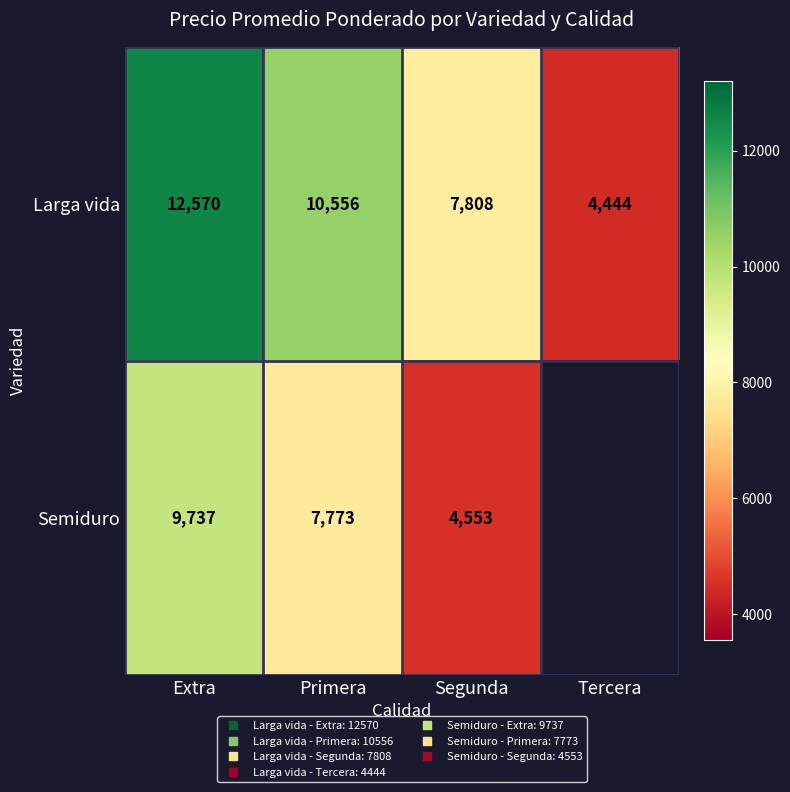

How many values in the Larga vida series are below 10556?

2